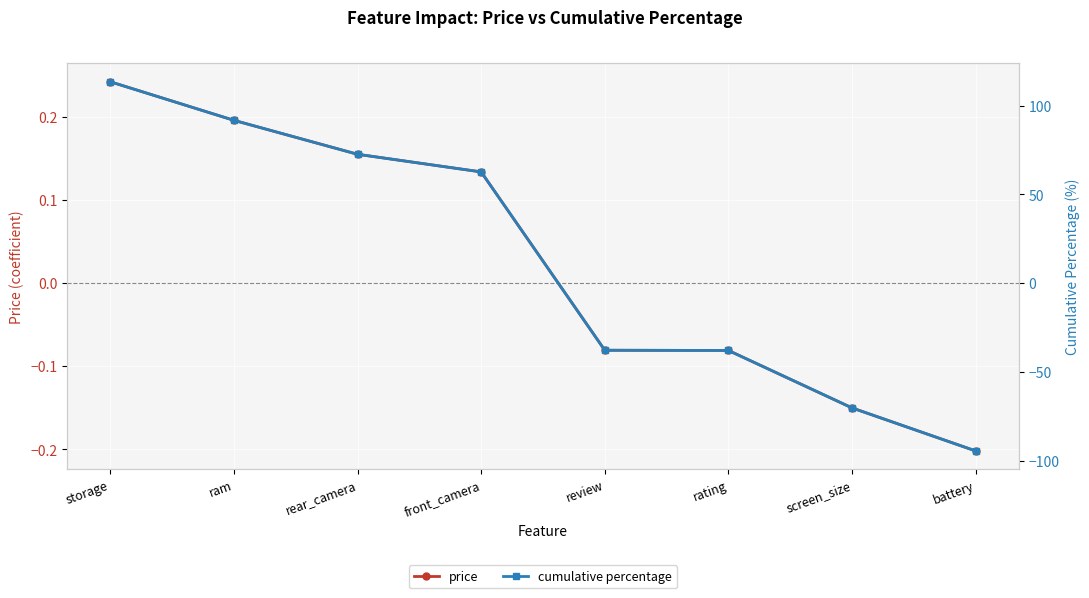

Rank the categories by cumulative percentage value from highest to lowest.

storage, ram, rear_camera, front_camera, review, rating, screen_size, battery